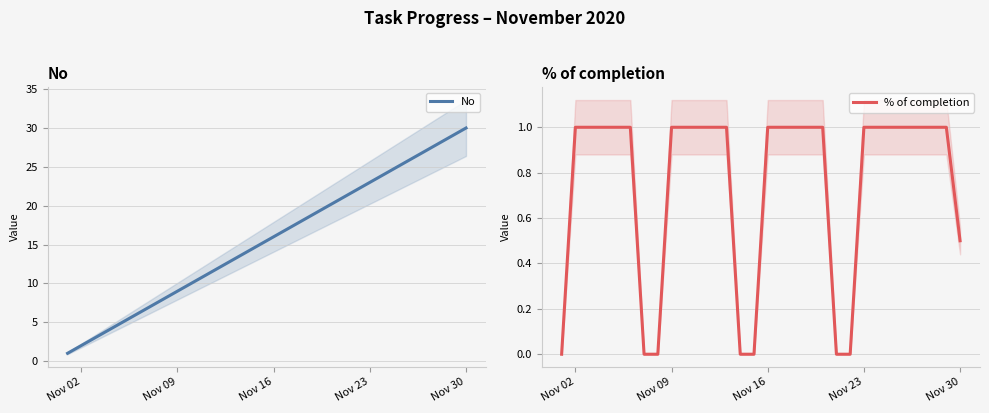

What is the maximum value for No?

30